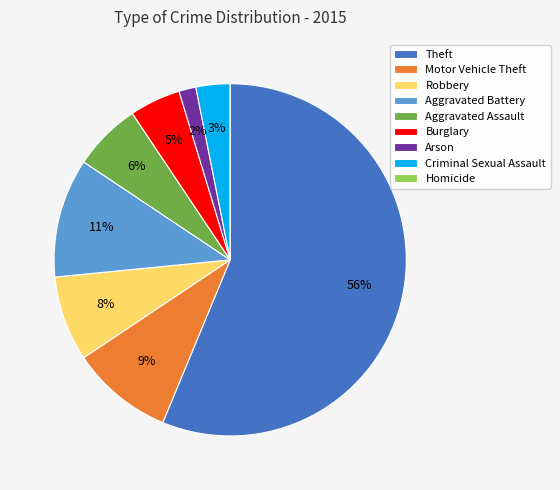

Between Criminal Sexual Assault and Aggravated Battery, which is larger?

Aggravated Battery